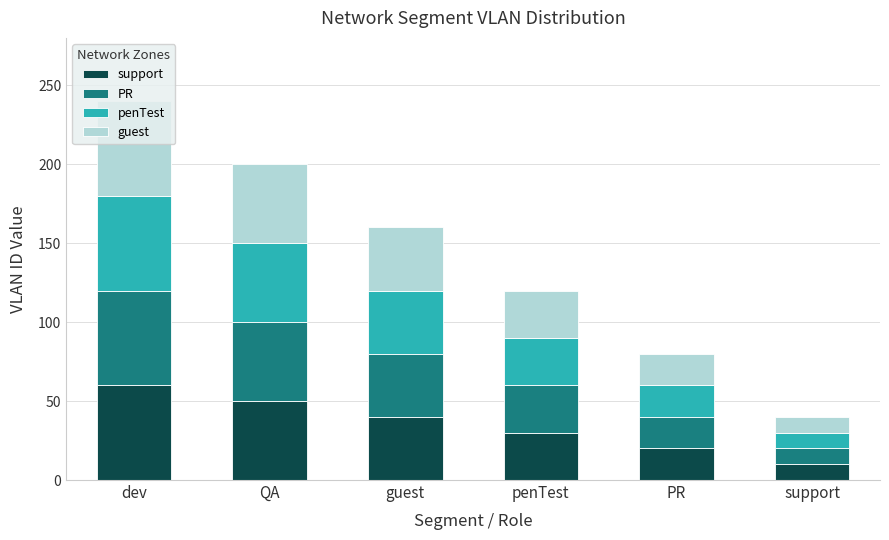

What is the average value of the support series?

35